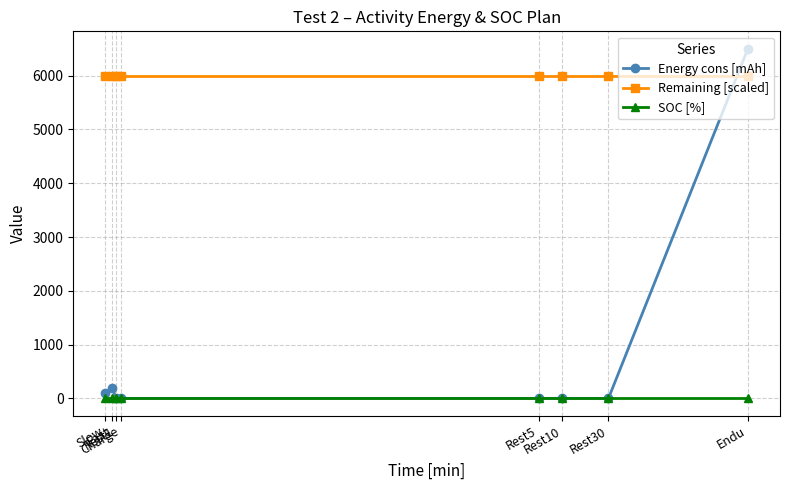

What is the average value of the Energy cons [mAh] series?

850